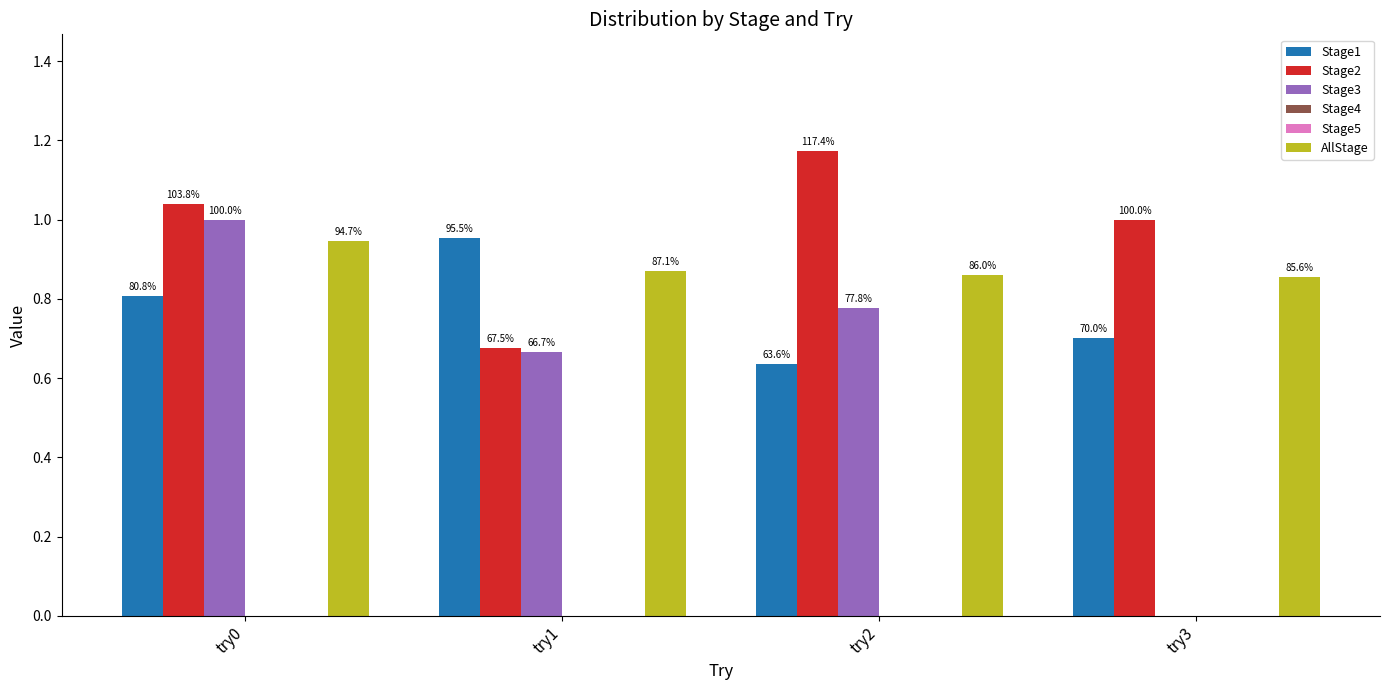

At which category does the chart reach its minimum across all series?

try3